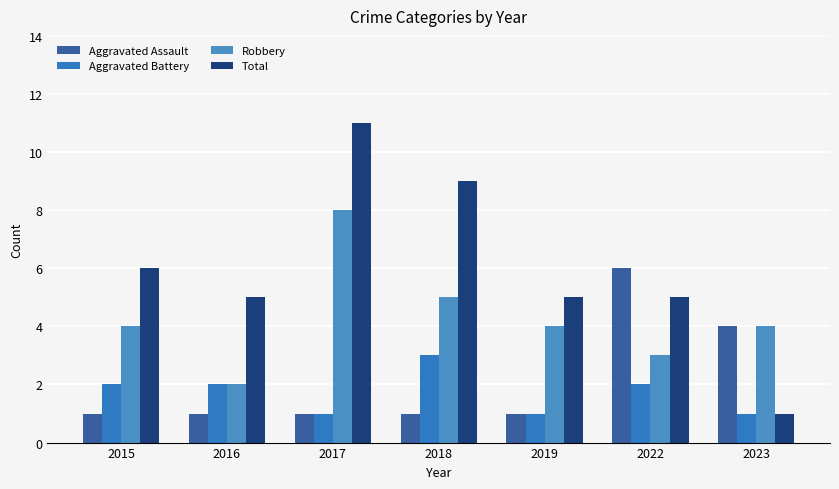

What is the difference between the highest and lowest values at 2016?

4